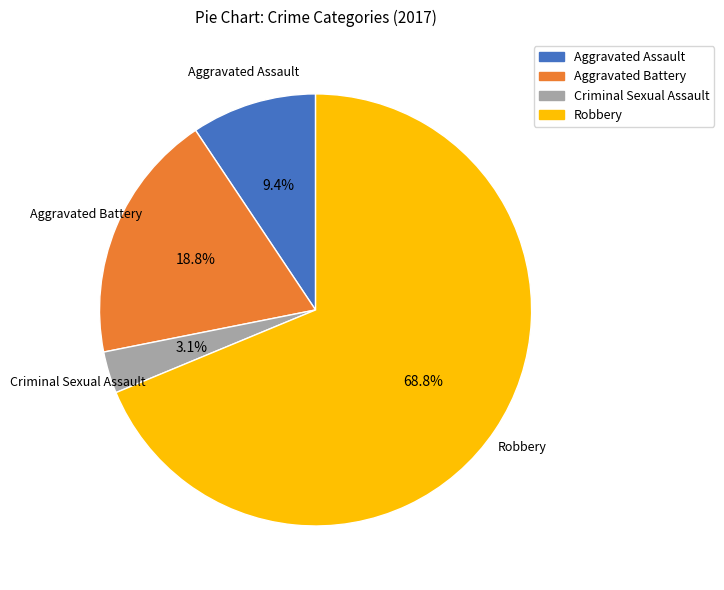

To the nearest percent, what is the combined percentage of Robbery and Aggravated Assault?

78%